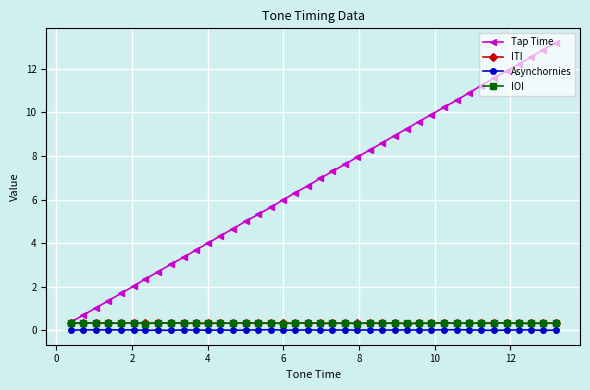

Which series has the largest range (max minus min)?

Tap Time